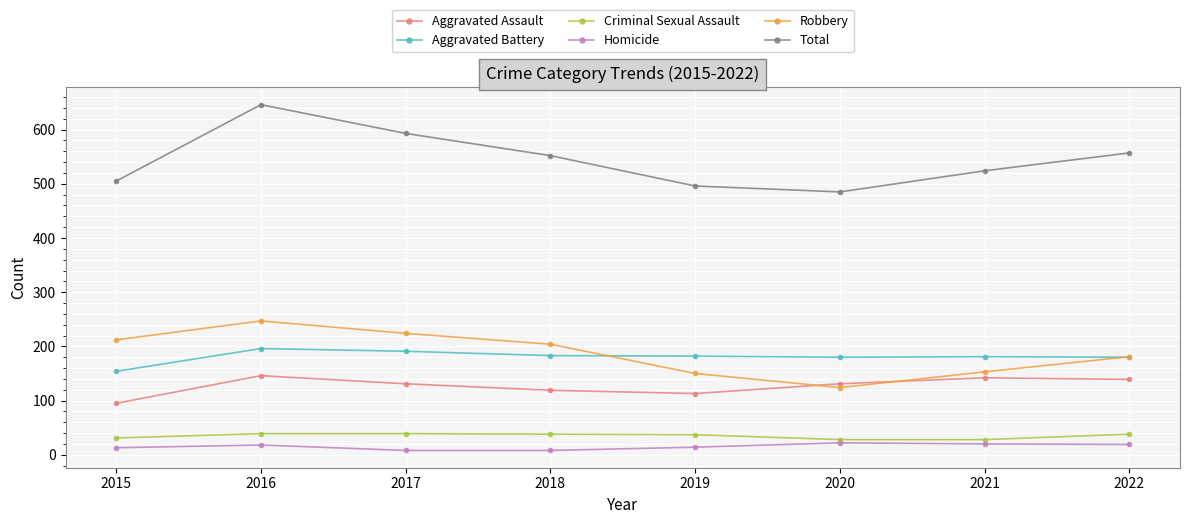

What is the value of the Robbery point at the 8th from the left?

181